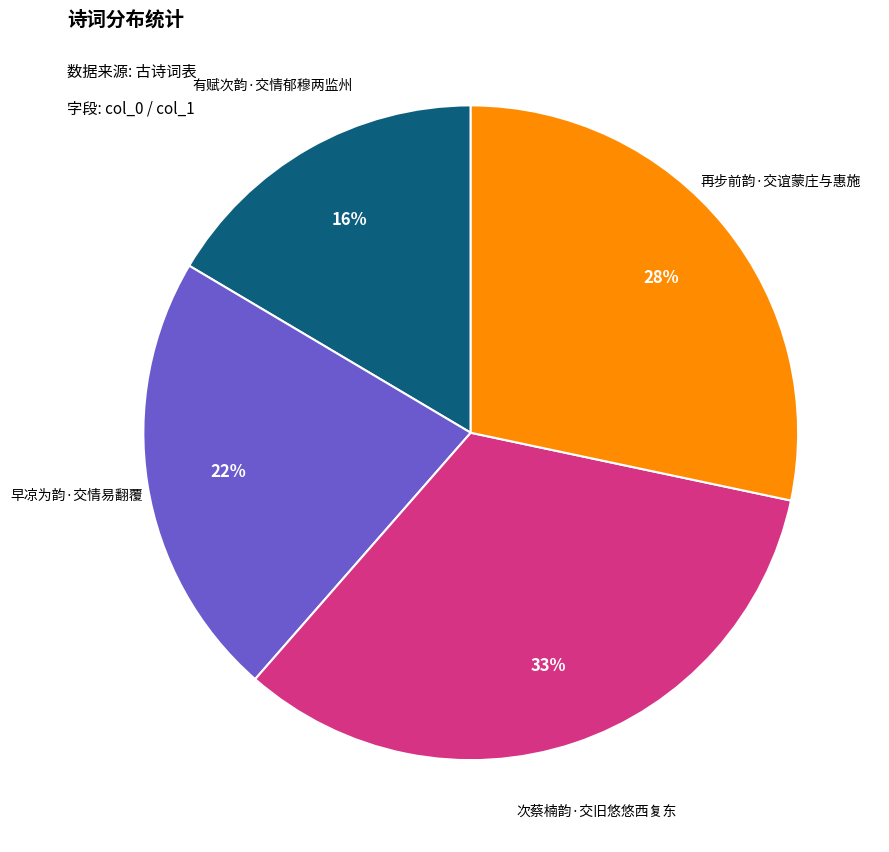

To the nearest percent, what is the difference between the largest and smallest slice percentages?

17%